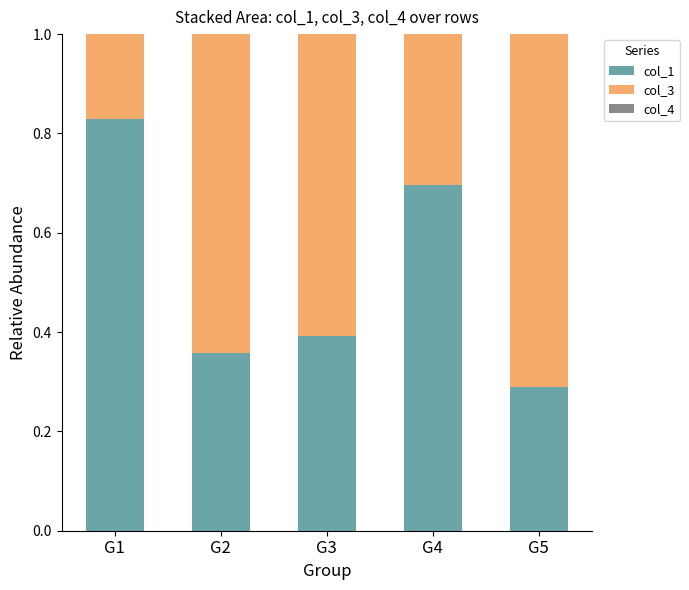

What is the total value across all series at G3?

1.0